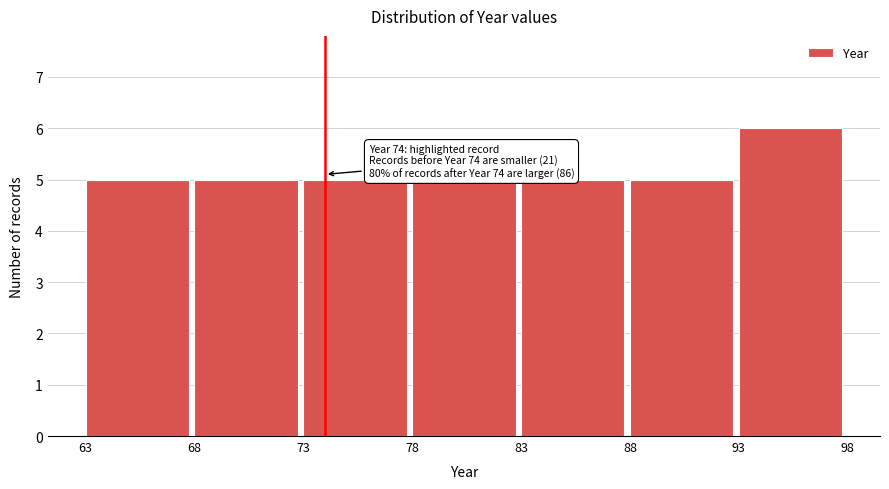

Over which range of the x-axis is the bar tallest?

93 to 98